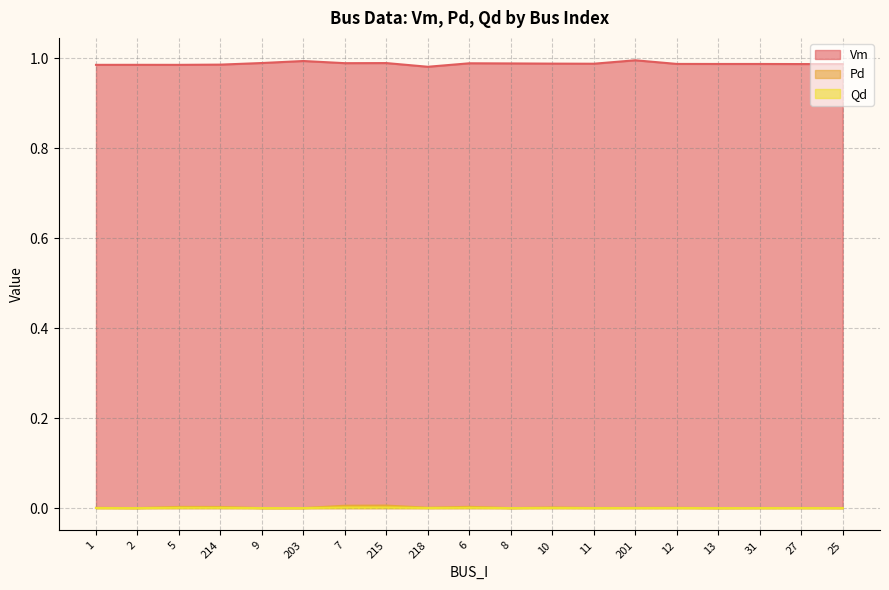

Reading left to right, transcribe all the data shown in this chart.

Vm: 1=1.0	2=1.0	5=1.0	214=1.0	9=1.0	203=1.0	7=1.0	215=1.0	218=1.0	6=1.0	8=1.0	10=1.0	11=1.0	201=1.0	12=1.0	13=1.0	31=1.0	27=1.0	25=1.0
Pd: 1=0.0	2=0.0	5=0.0	214=0.0	9=0.0	203=0.0	7=0.0	215=0.0	218=0.0	6=0.0	8=0.0	10=0.0	11=0.0	201=0.0	12=0.0	13=0.0	31=0.0	27=0.0	25=0.0
Qd: 1=0.0	2=0.0	5=0.0	214=0.0	9=0.0	203=0.0	7=0.0	215=0.0	218=0.0	6=0.0	8=0.0	10=0.0	11=0.0	201=0.0	12=0.0	13=0.0	31=0.0	27=0.0	25=0.0